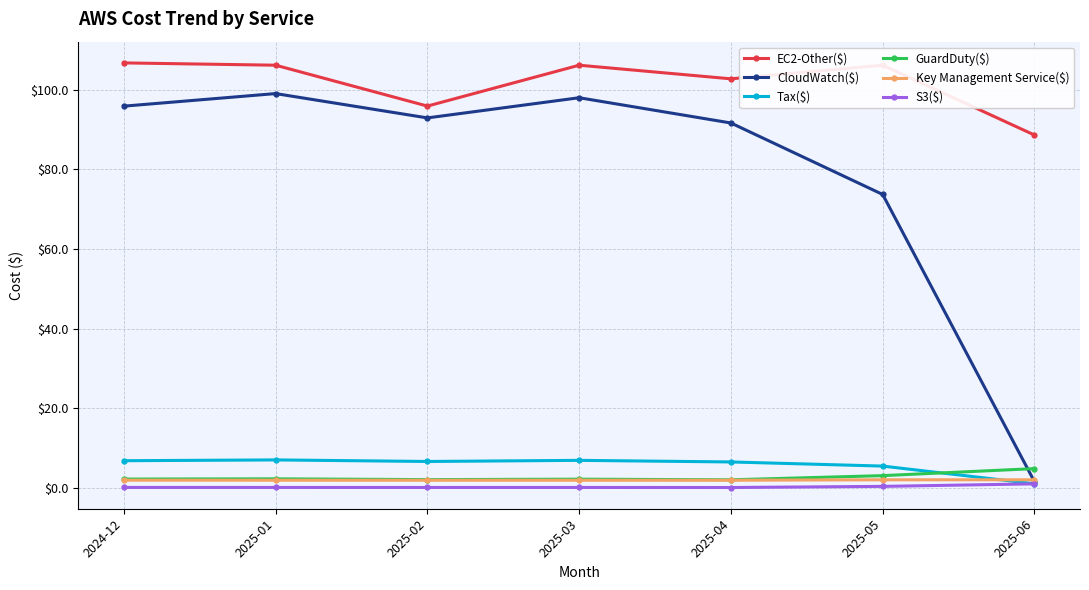

Where is the first local minimum for EC2-Other($)?

2025-02